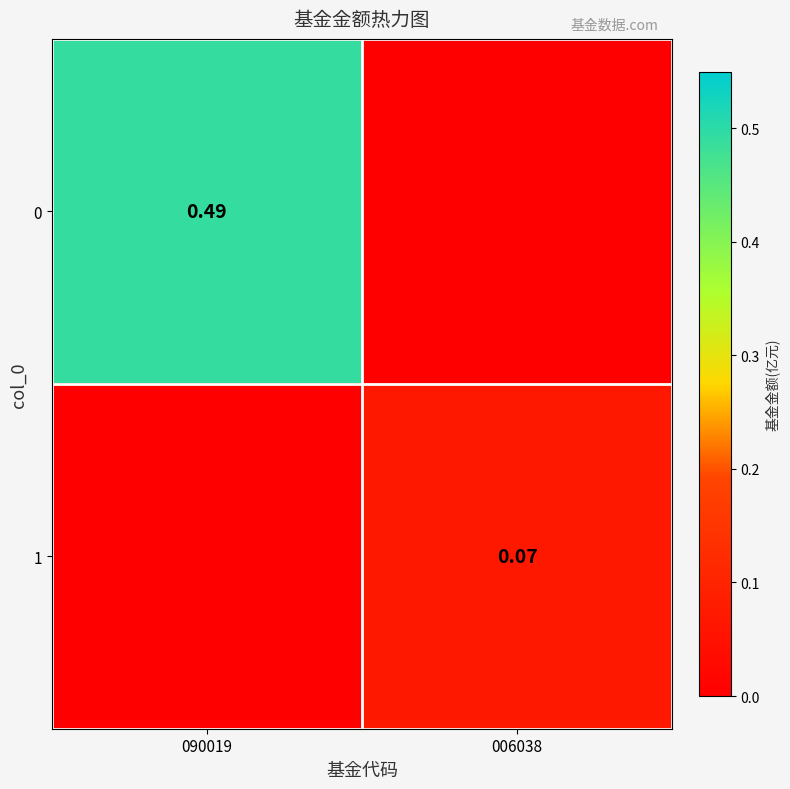

Rank the series by their maximum value, from lowest to highest.

1, 0